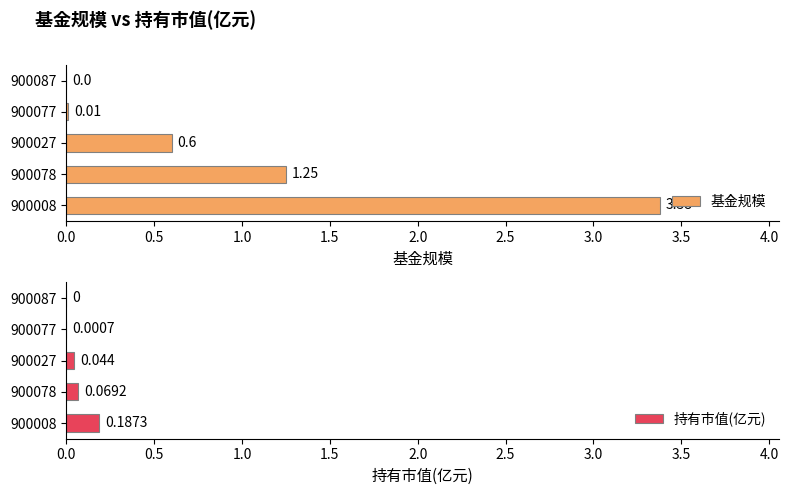

What is the sum of the 基金规模 values at 900087 and 900027?

0.6